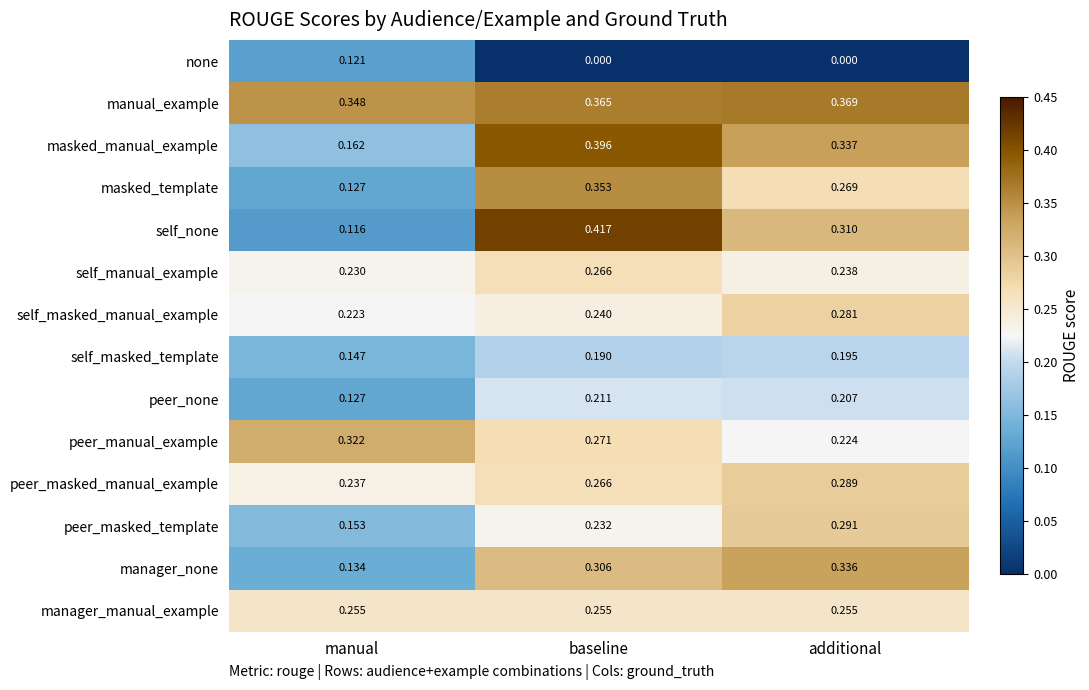

At which category is the sum across all series the highest?

baseline